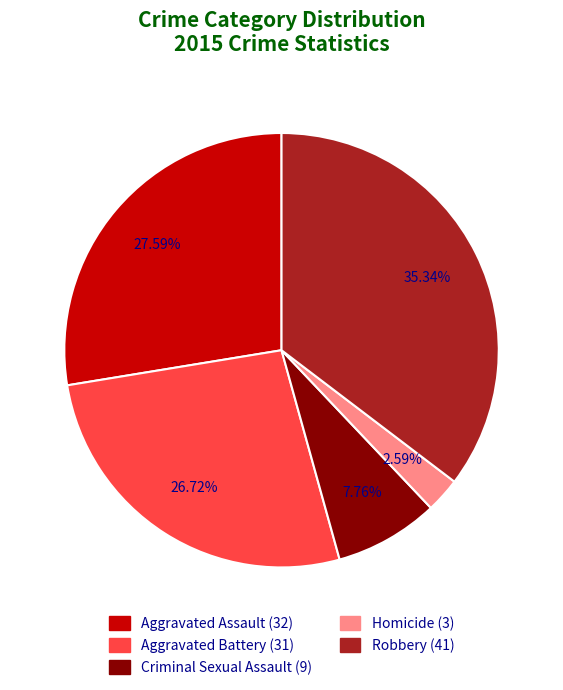

Combined, what portion of the pie is Homicide and Aggravated Assault?

30.2%